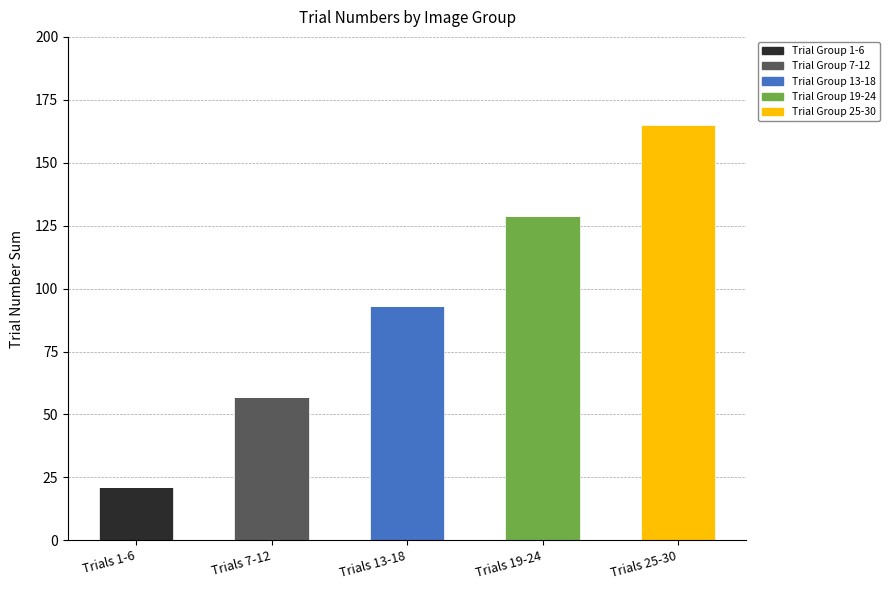

True or false: Trial Group 1-6 has a value of 0 at Trials 7-12.

True